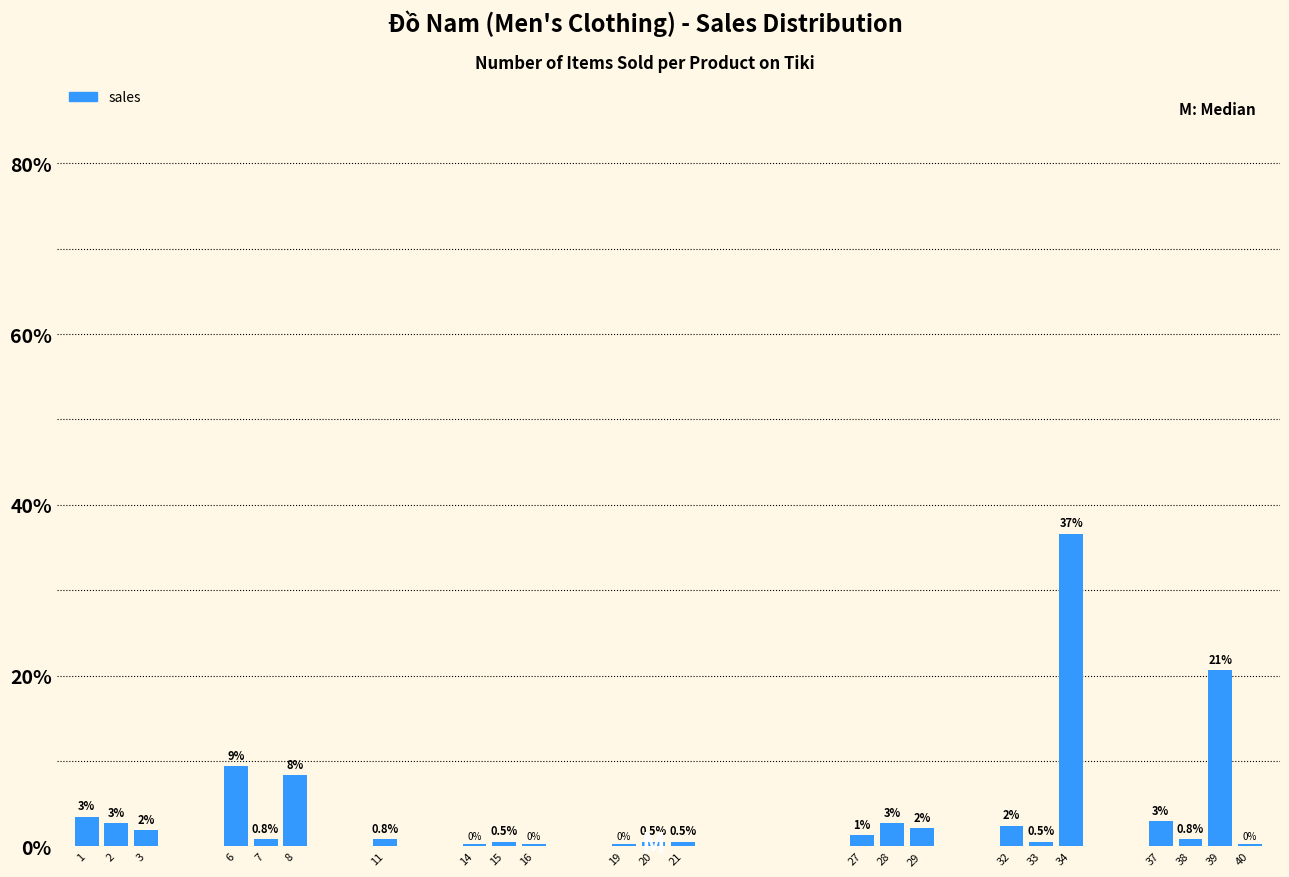

The chart shows a value of 1.2 at 29. True or false?

False